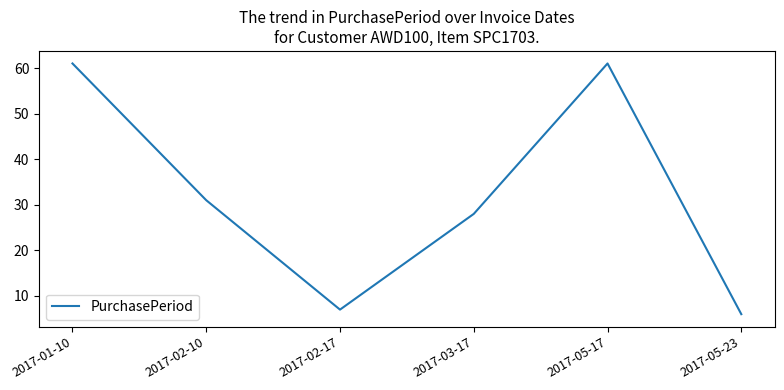

Where is the first local maximum?

2017-05-17